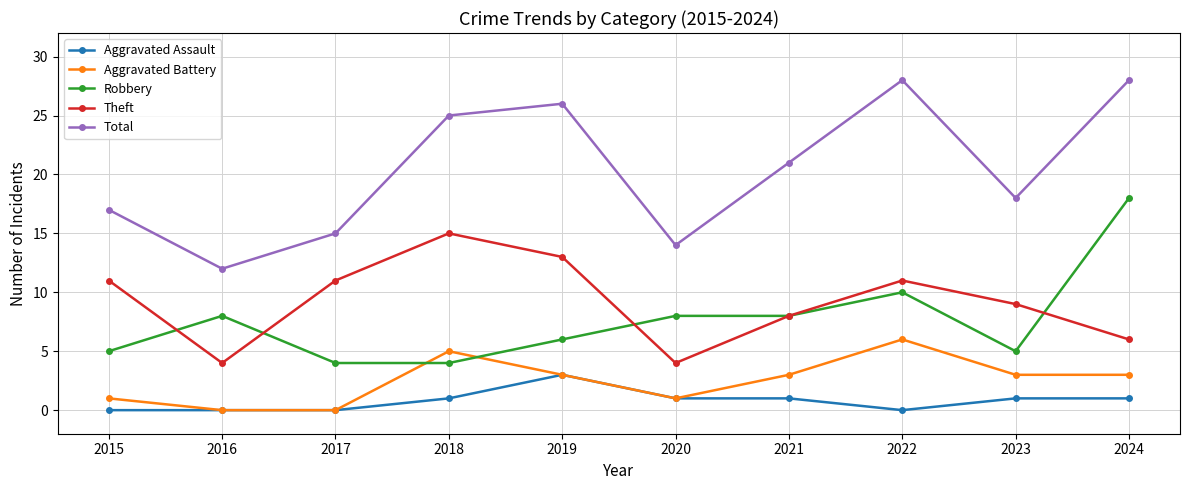

What is the maximum value shown in the chart?

28